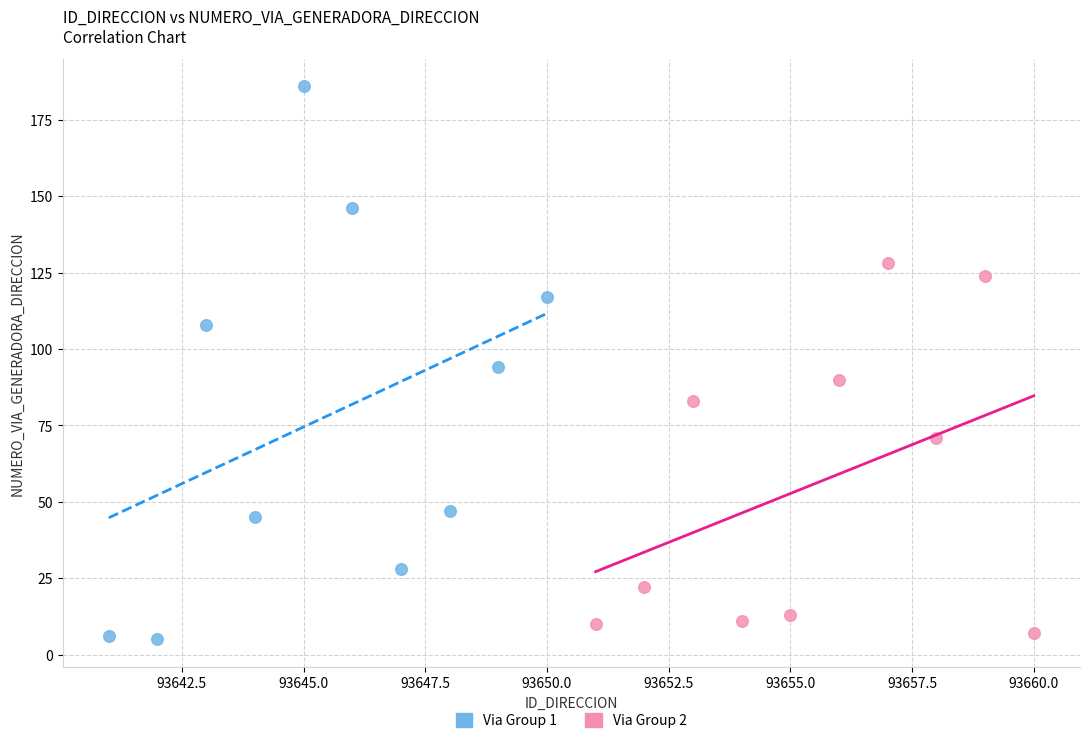

What are all the series names shown in the legend?

Via Group 1, Via Group 2